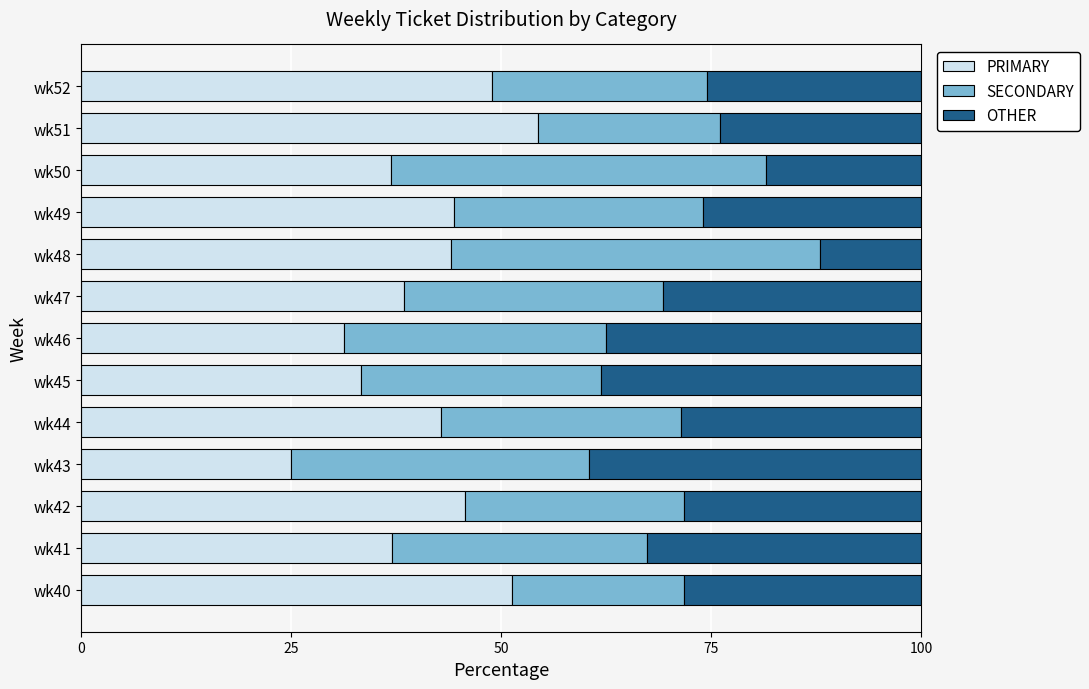

True or false: PRIMARY has a value of 15.4 at wk41.

False